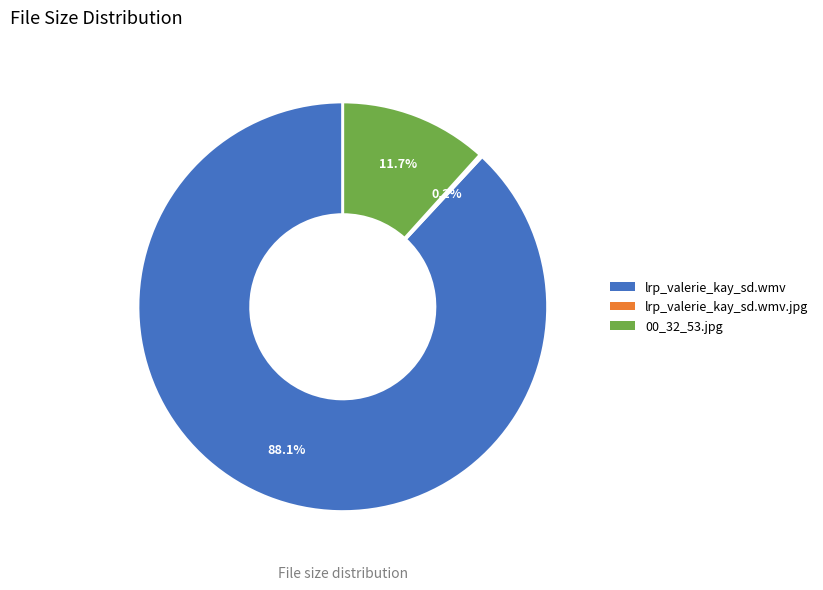

To the nearest percent, what is the difference between the largest and smallest slice percentages?

88%